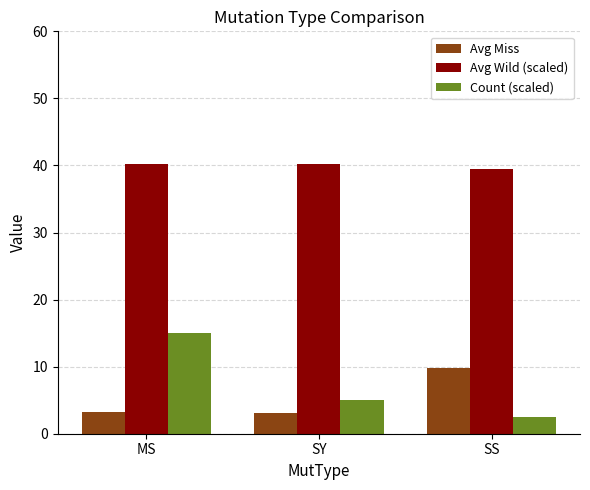

How many bars are there in total?

9